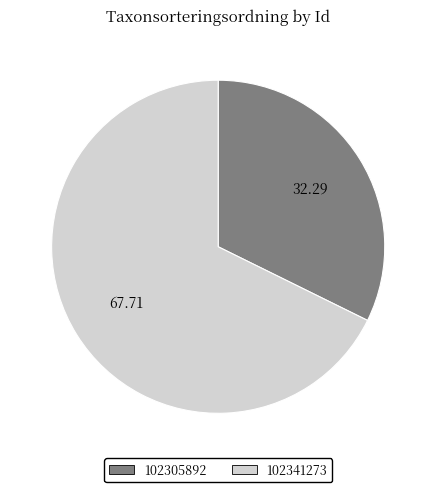

Is there a majority slice in this chart?

Yes